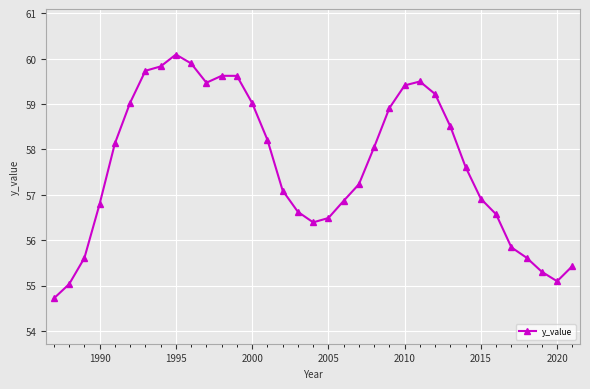

True or false: there are more than 1 points higher than both neighbors.

True